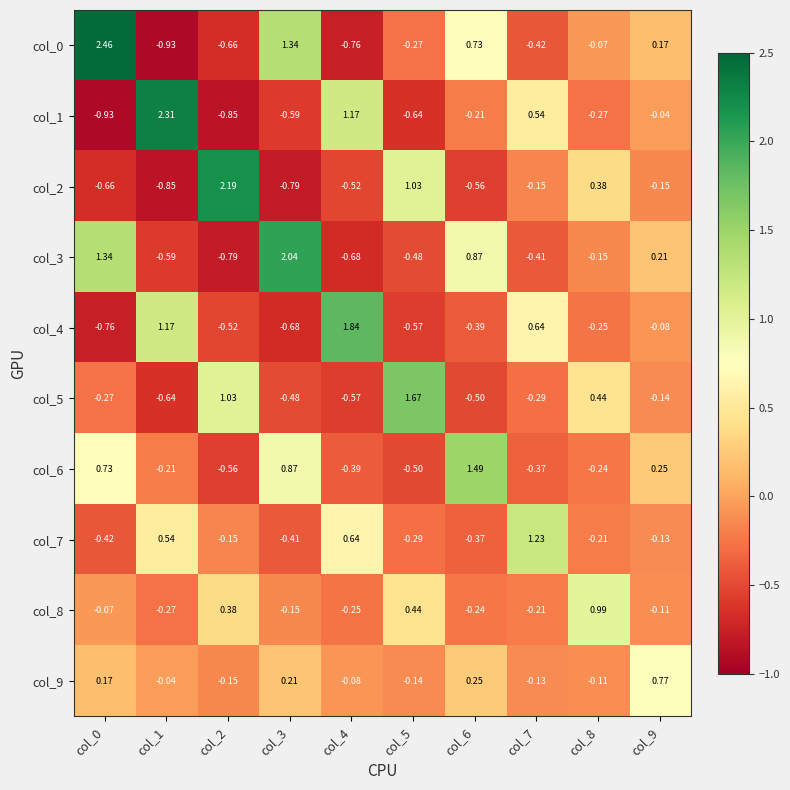

Is the value of col_5 at col_5 greater than the value of col_4 at col_8?

Yes